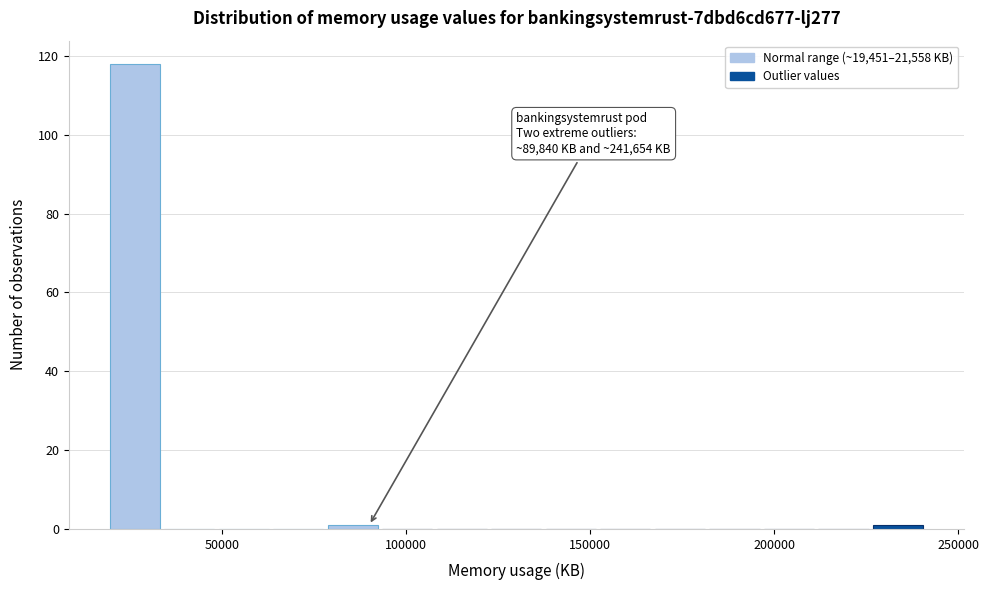

Around what value on the x-axis is the tallest bar? Give the approximate position of its centre, as read against the axis.

25000